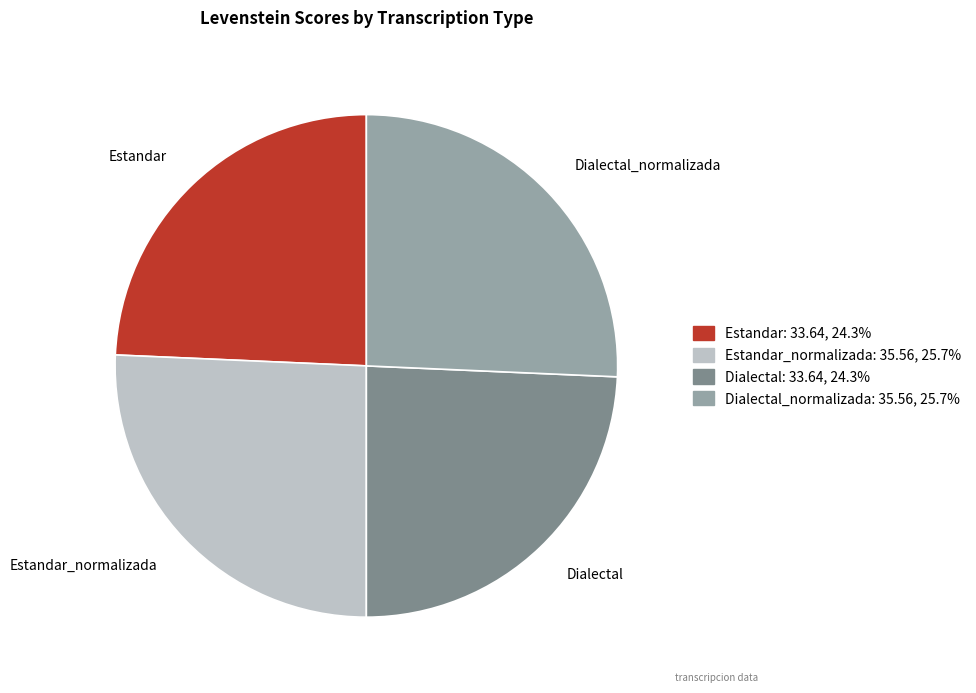

Does Estandar_normalizada account for over 50% of the chart?

No